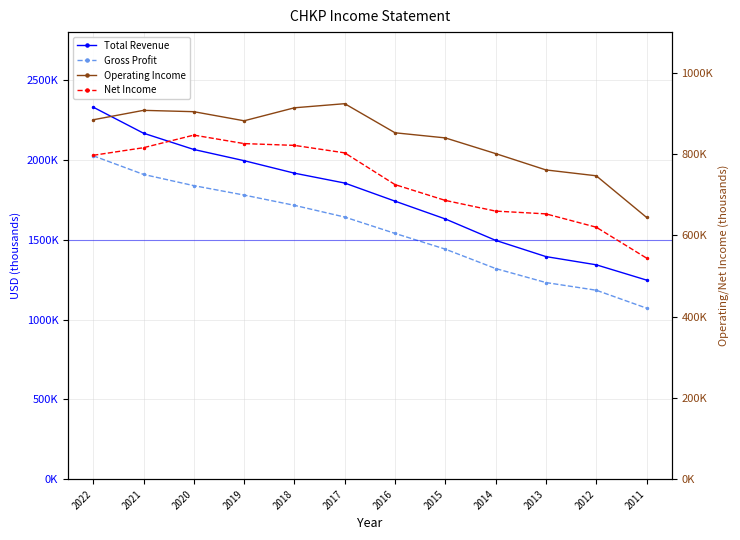

True or false: Net Income and Gross Profit intersect in this chart.

False